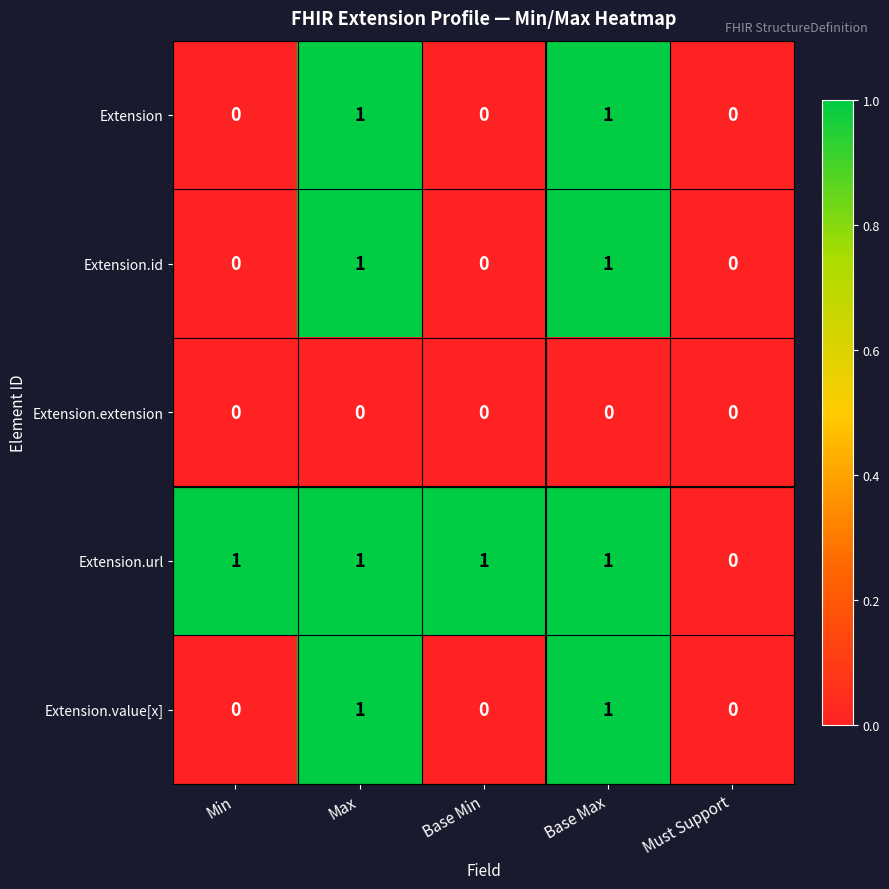

Which series changed the most between Min and Must Support?

Extension.url